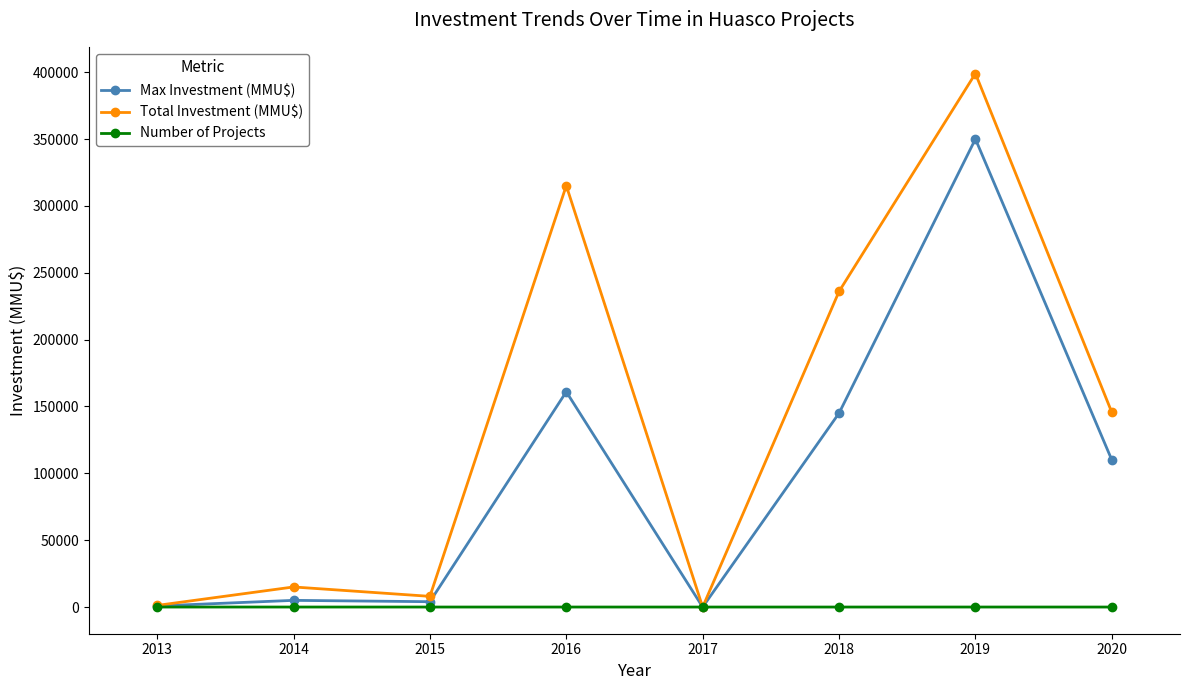

Rank the series by their average value, from lowest to highest.

Number of Projects, Max Investment (MMU$), Total Investment (MMU$)